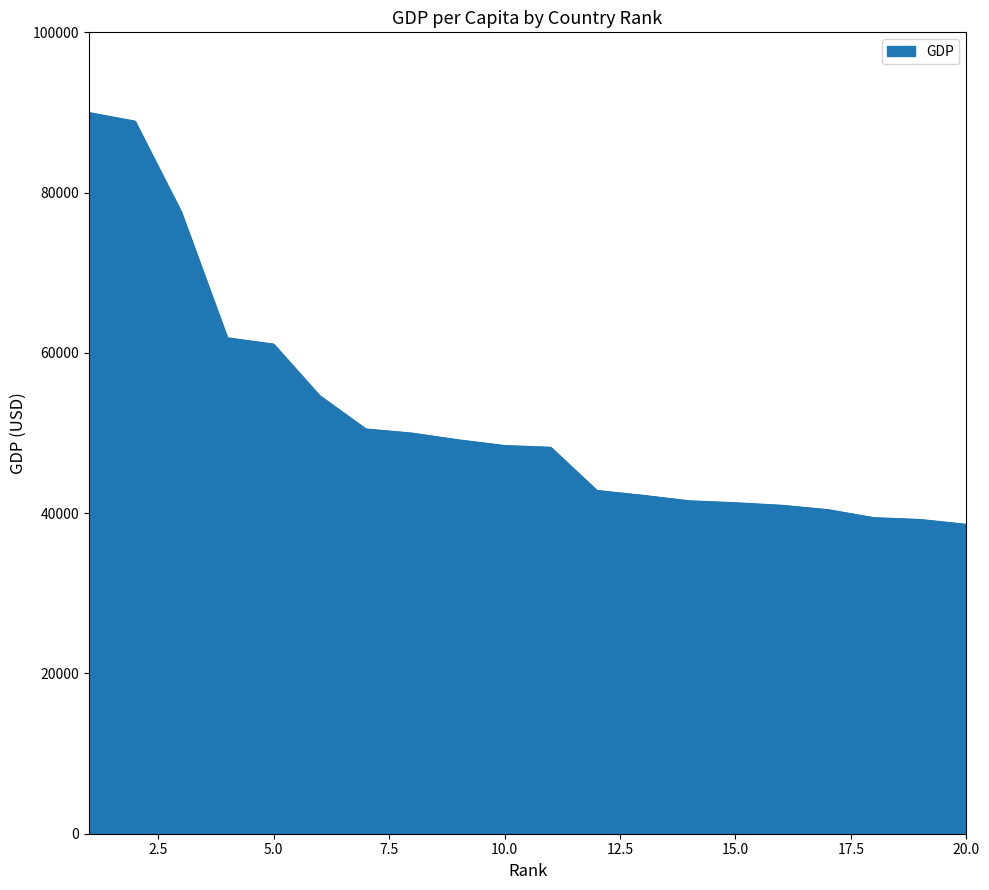

What is the smallest value displayed?

38605